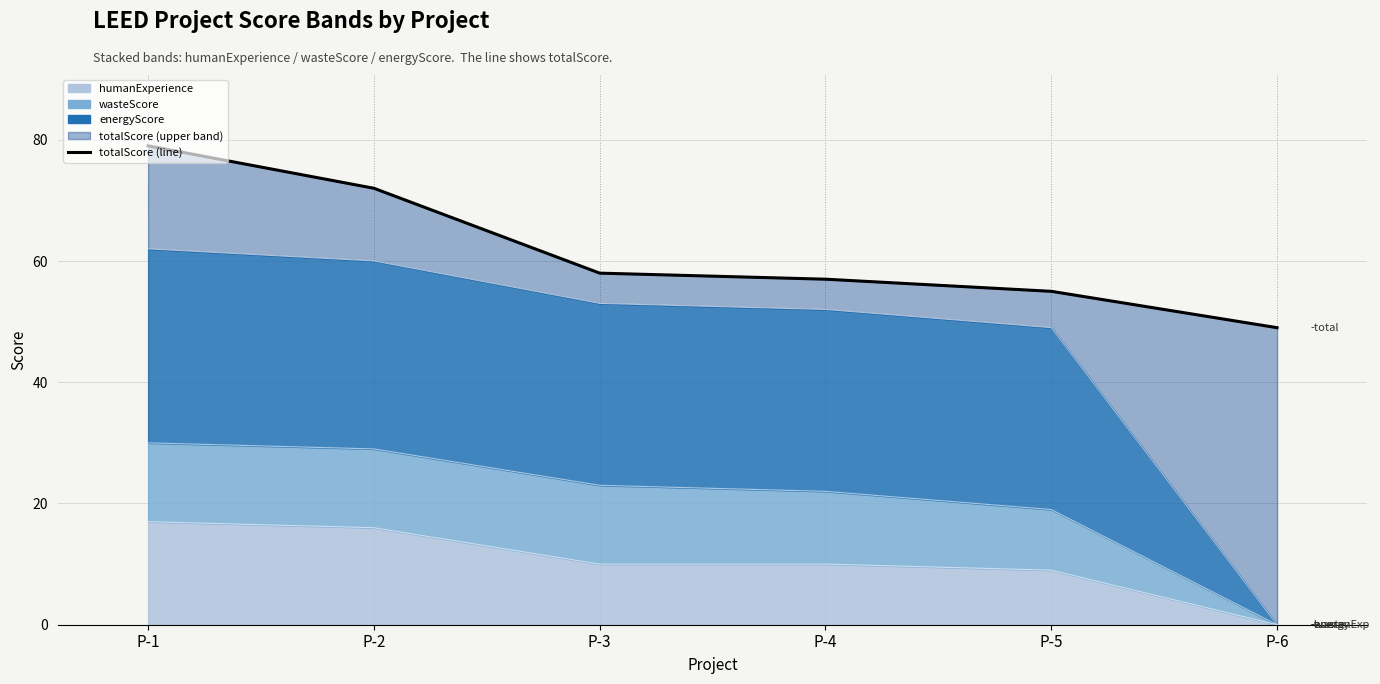

What is the difference between the second highest and minimum values?

23